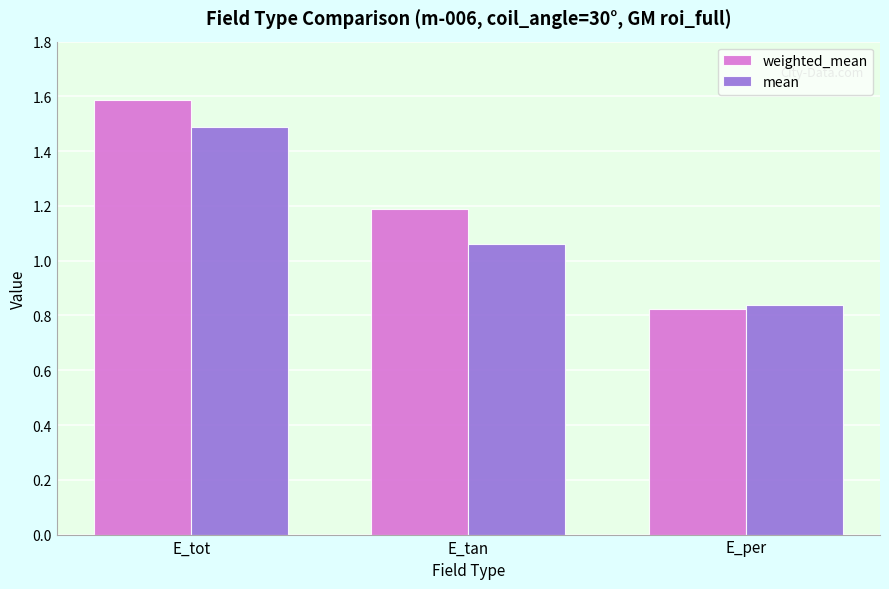

What position from the left is E_tot?

1